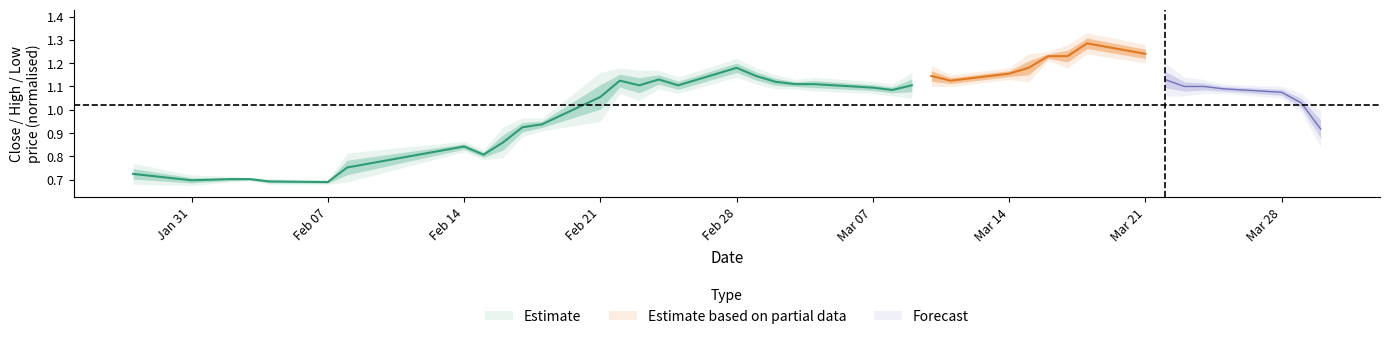

At which category is the sum across all series the highest?

1111104000